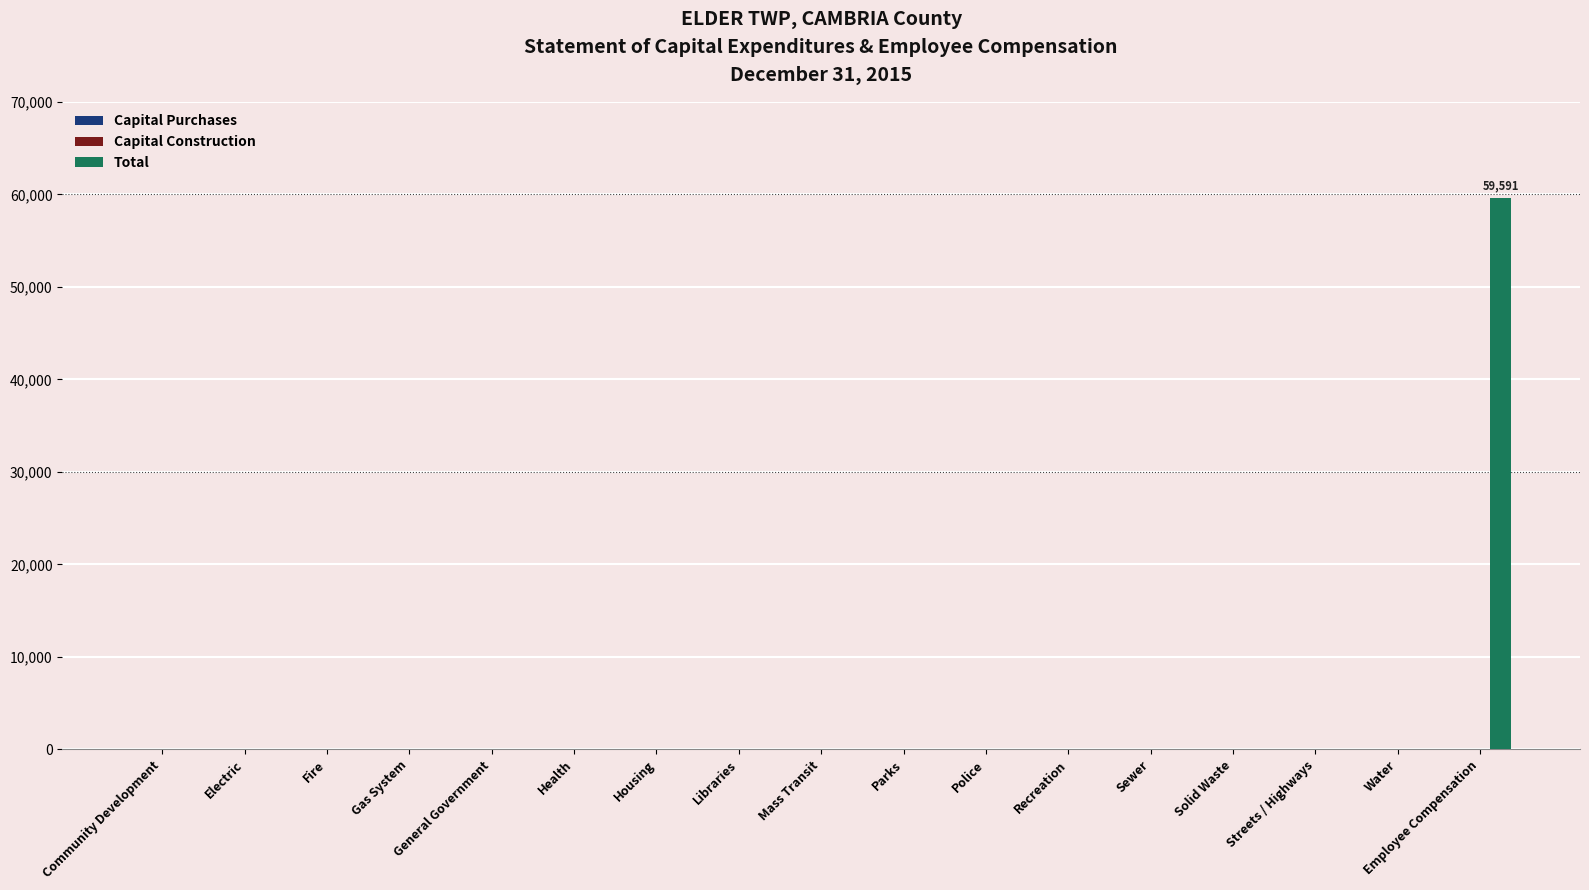

Does the chart contain stacked bars?

No